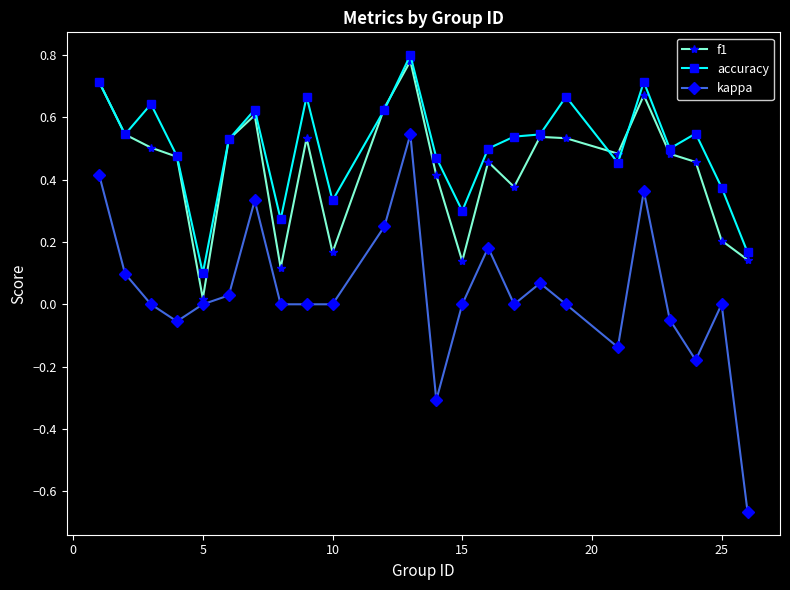

Which series has the largest total across all categories?

accuracy